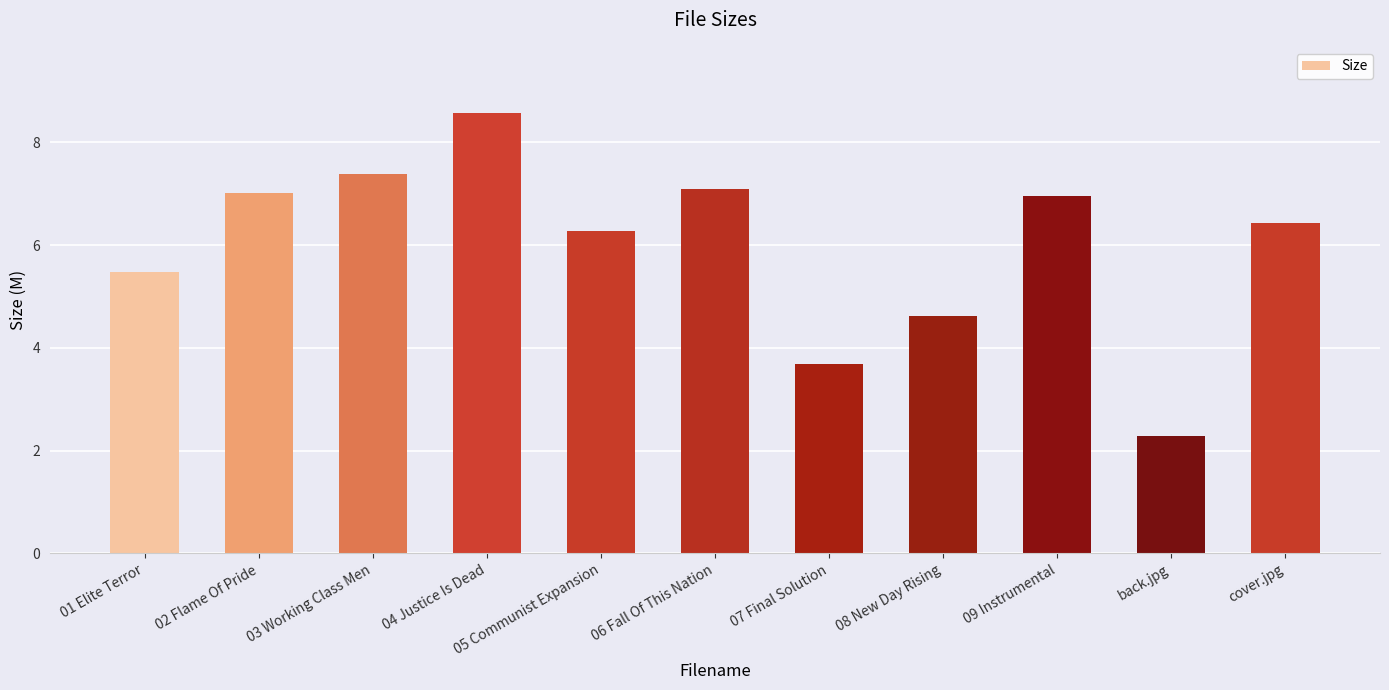

What is the sum of all values?

65.8